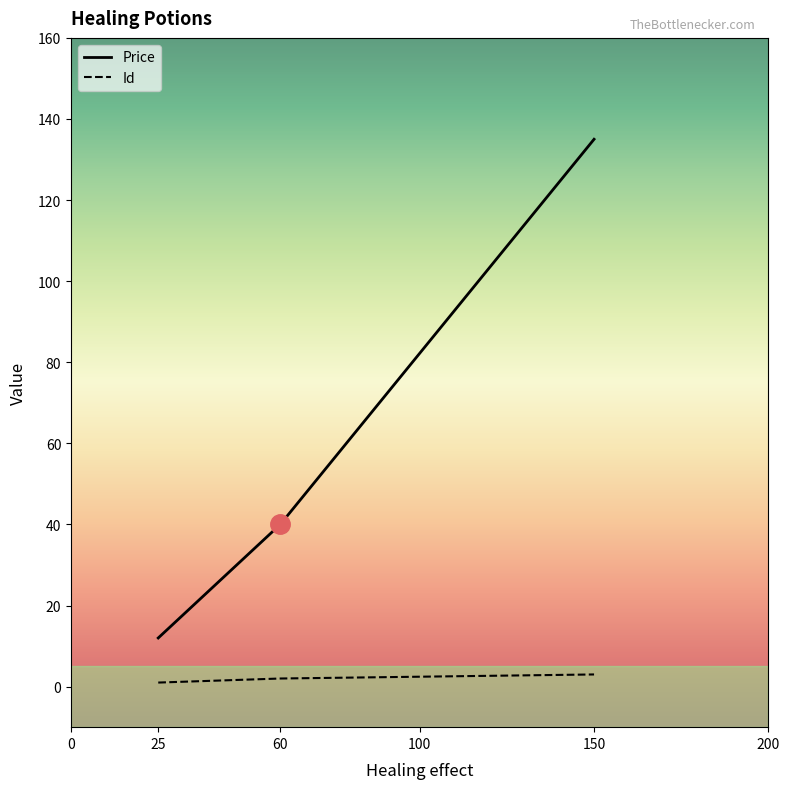

What is the approximate value of Price at 25, to the nearest 5?

10